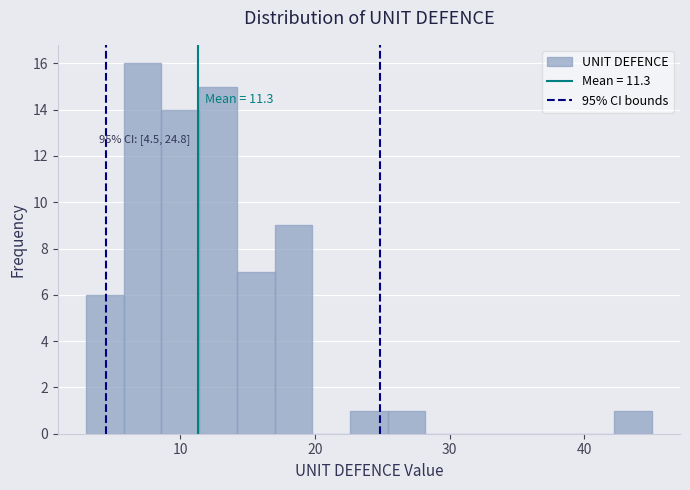

Around what value on the x-axis is the tallest bar? Give the approximate position of its centre, as read against the axis.

7